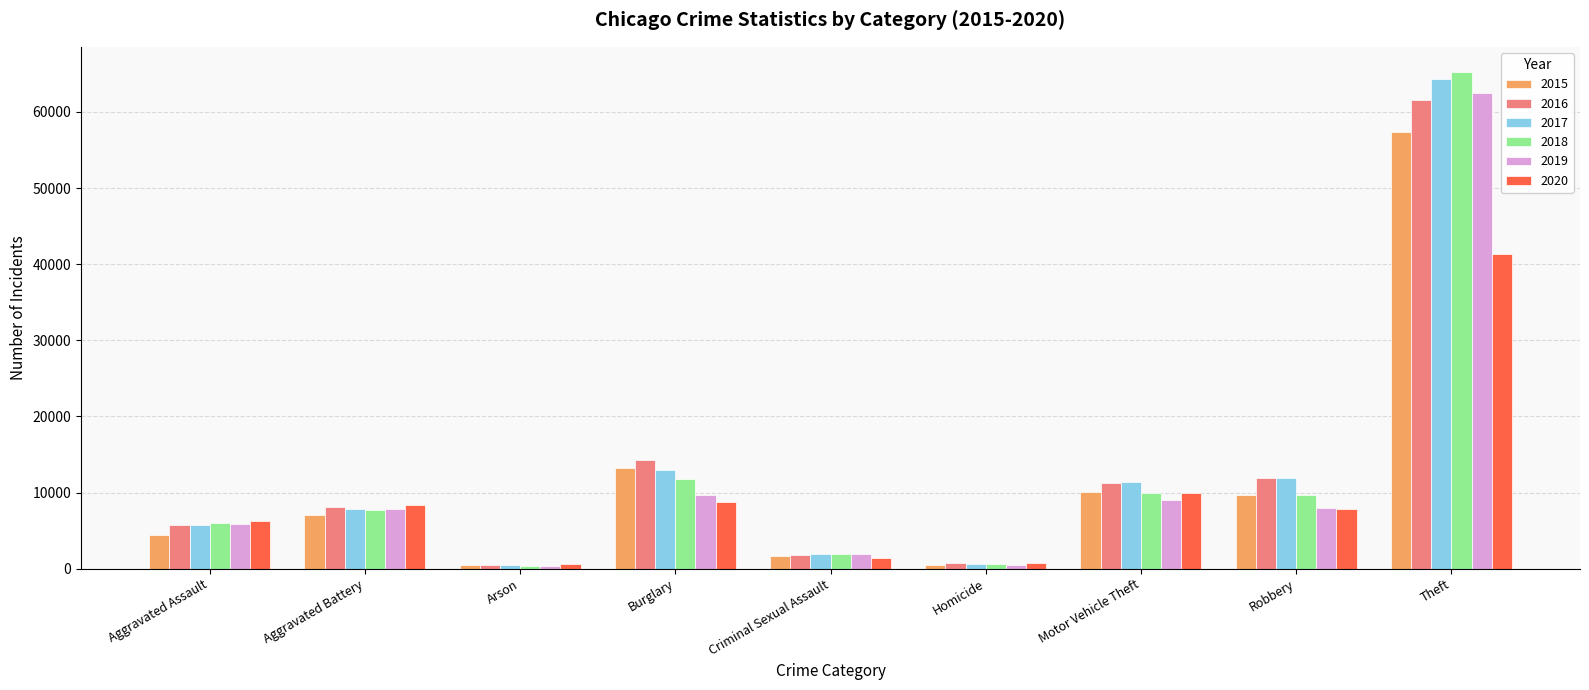

What is the sum of the 2020 values at Aggravated Battery and Aggravated Assault?

14582